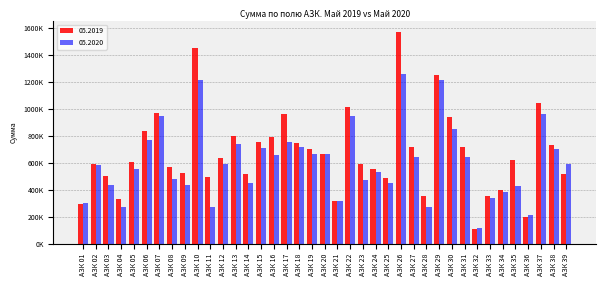

What are all the series names shown in the legend?

05.2019, 05.2020